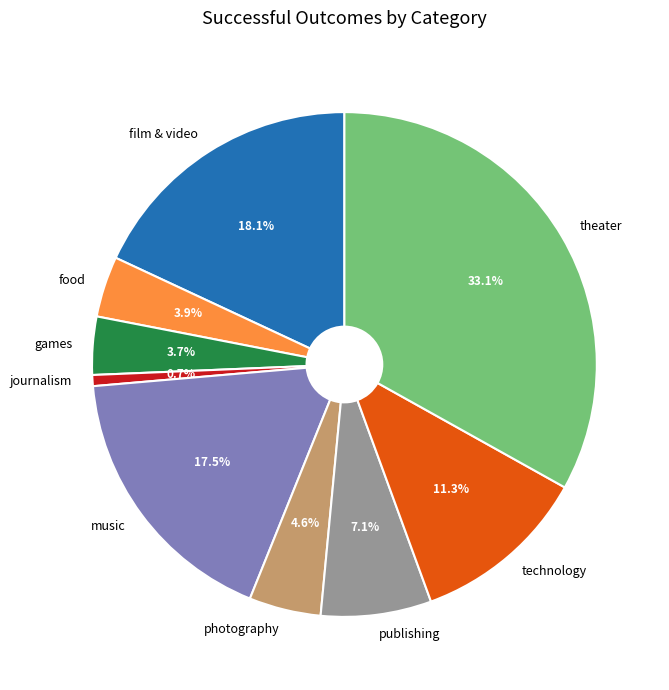

Combined, do theater and journalism account for over 50%?

No